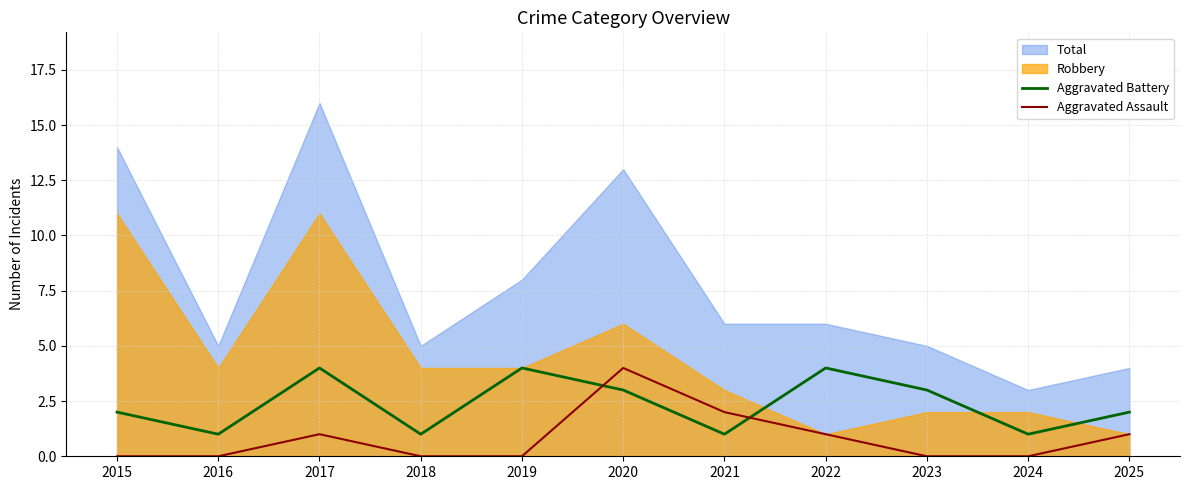

Between 2018 and 2020, which is larger?

2020